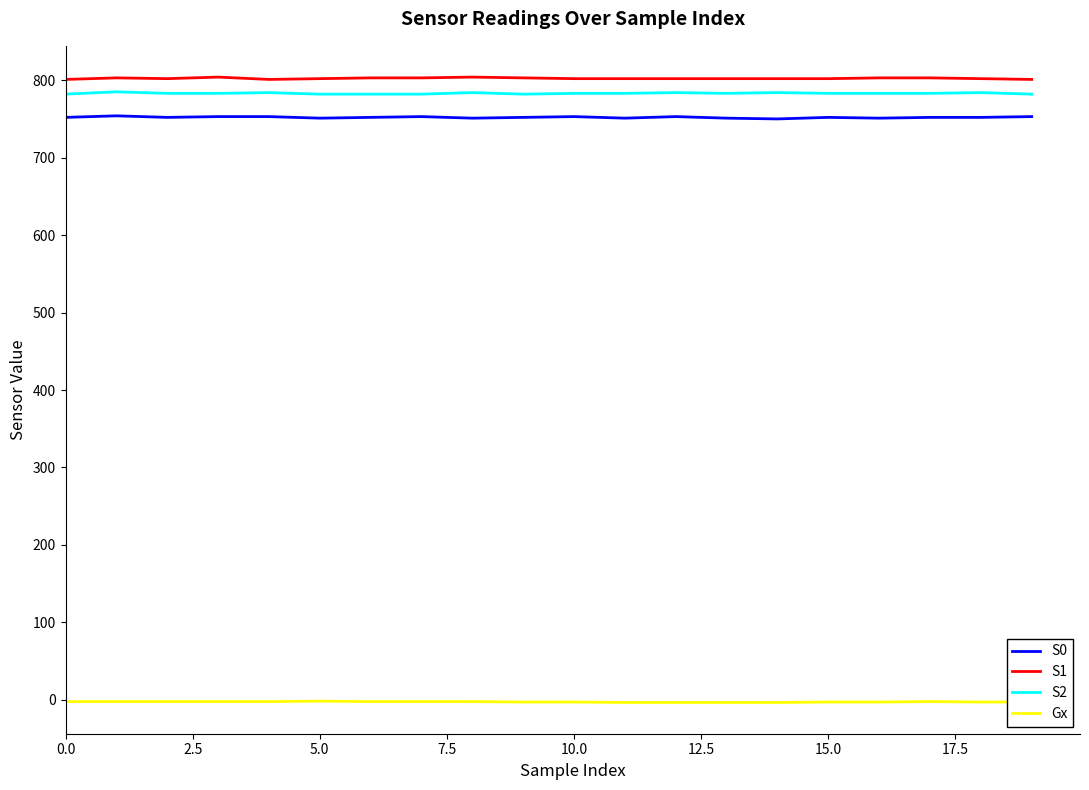

How many series are shown in this chart?

4